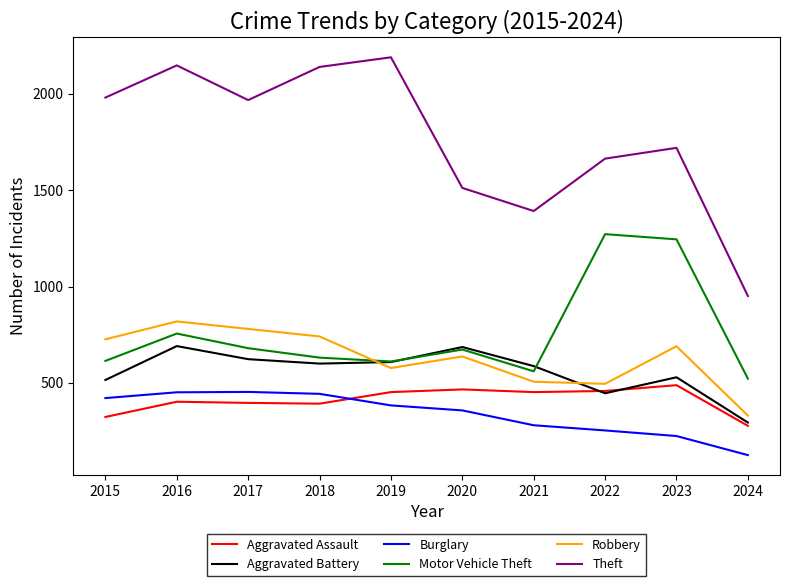

True or false: Robbery has a value of 898 at 2021.

False